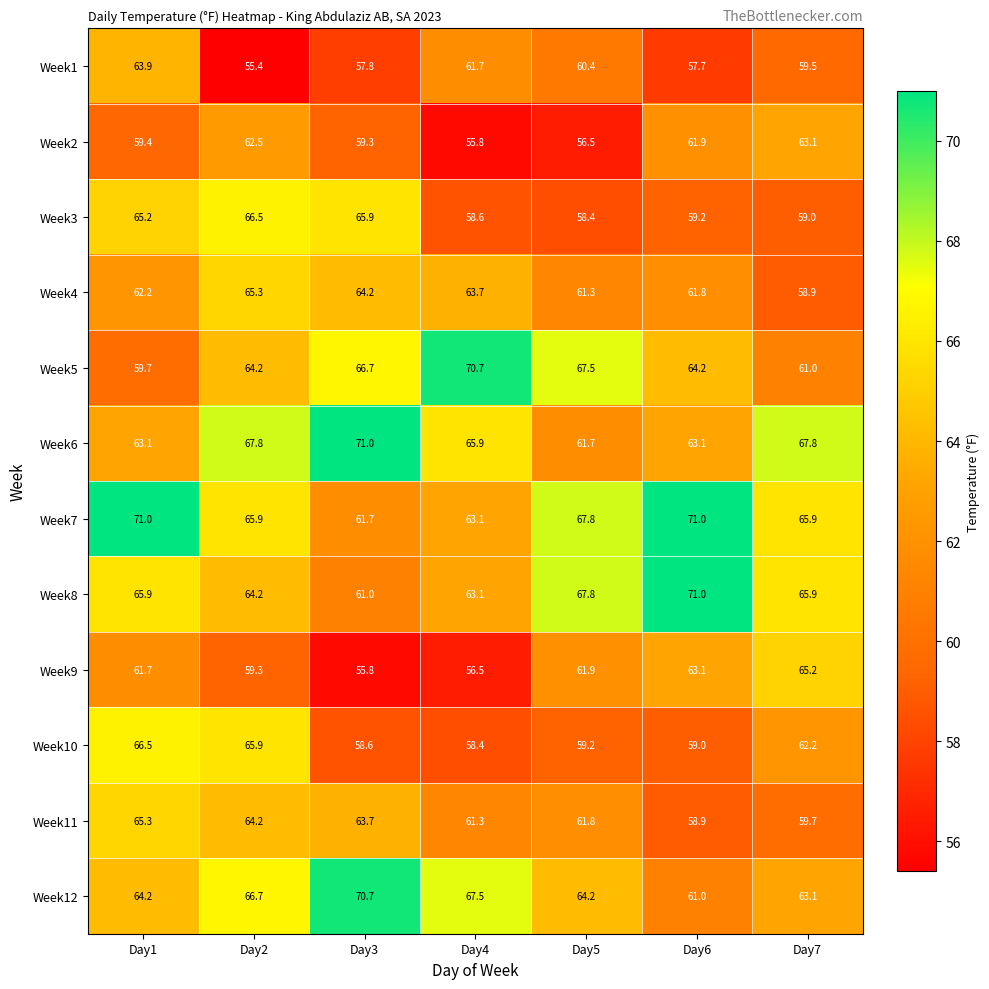

What is the maximum value shown in the chart?

71.0